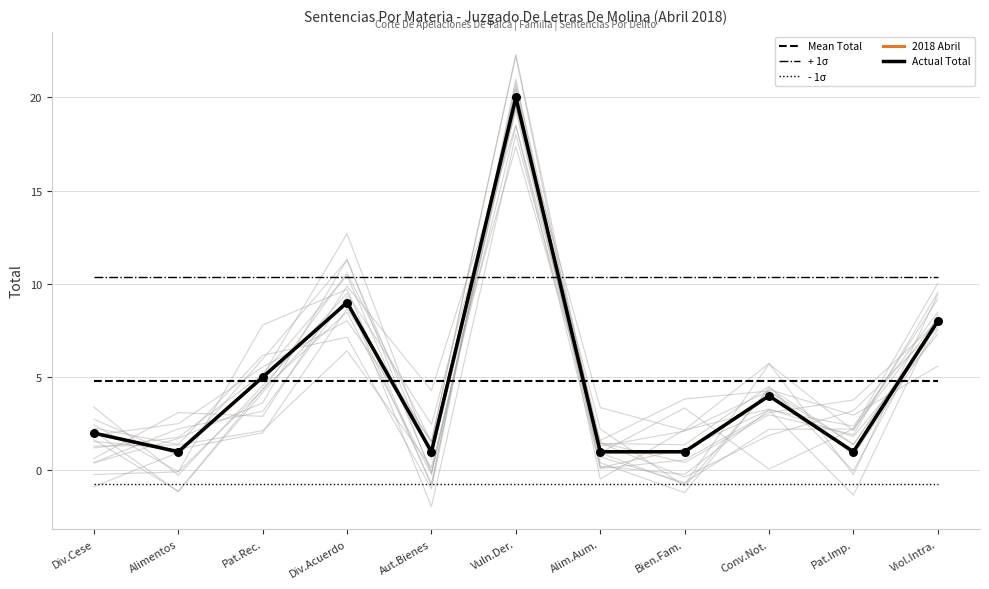

At how many categories does at least one series exceed 17?

1